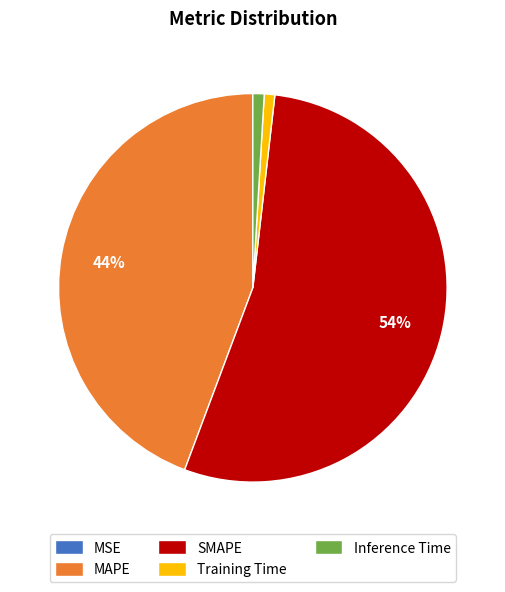

Which slice is the largest?

SMAPE